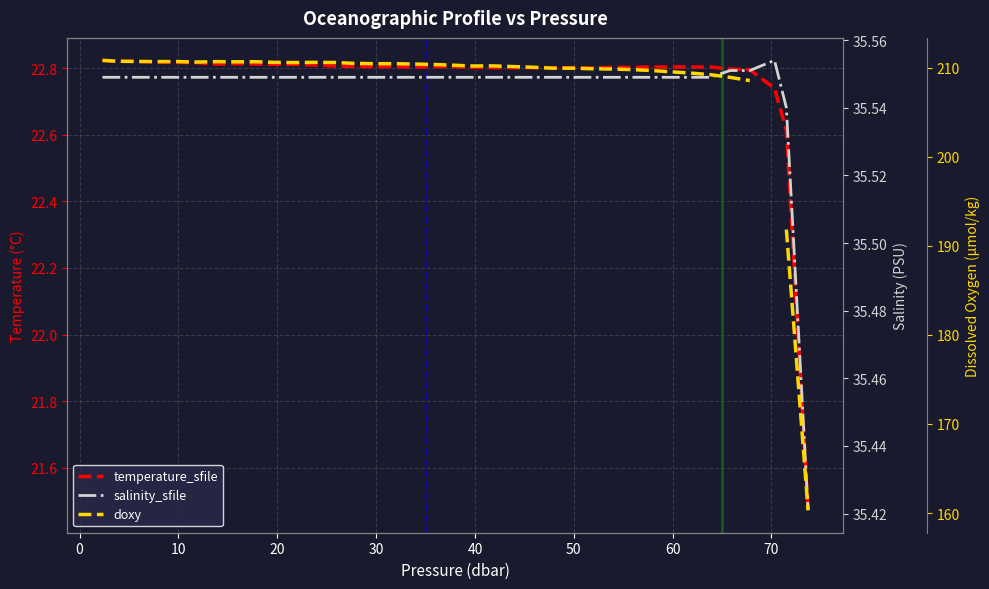

Does the chart display data point markers on the line(s)?

No